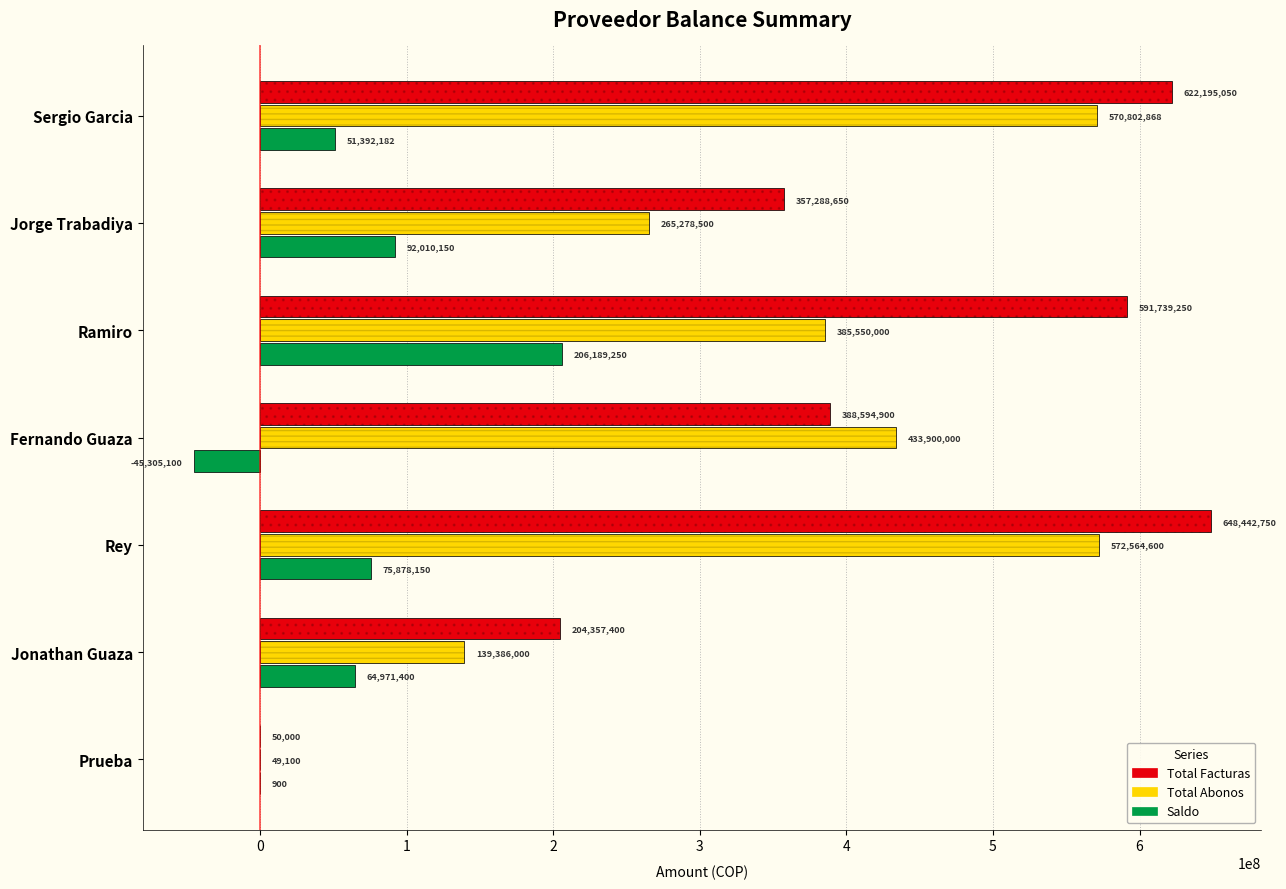

Count the number of categories in the chart.

7